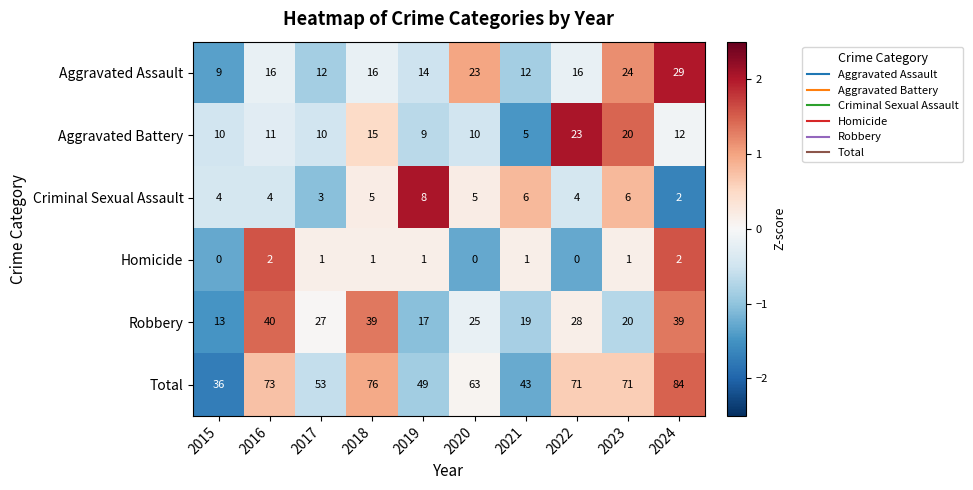

What is the difference between the Aggravated Assault values at 2023 and 2016?

8